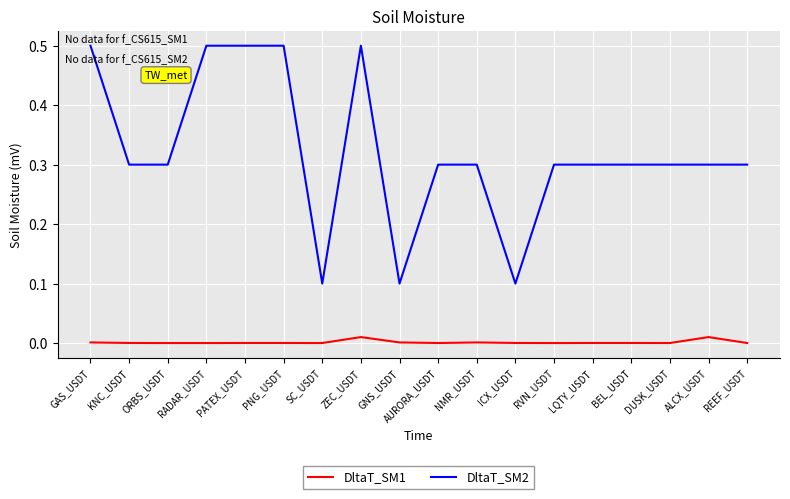

True or false: DltaT_SM1 has a value of 0.0 at GNS_USDT.

True